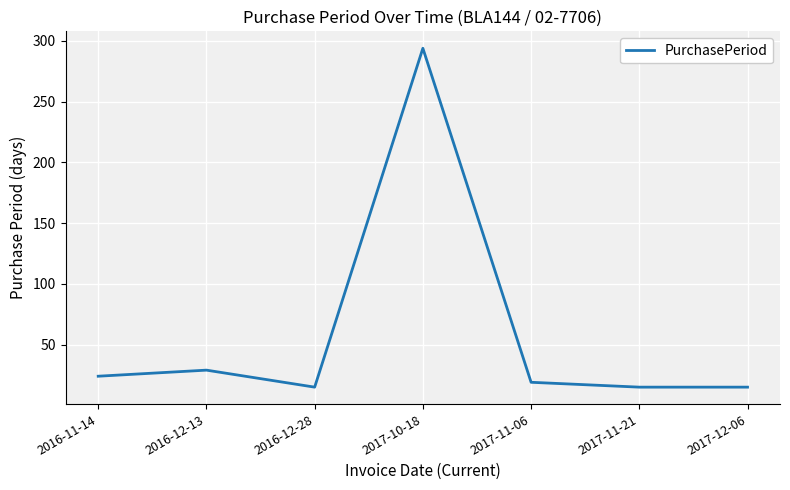

Which category has the highest value across all series?

2017-10-18